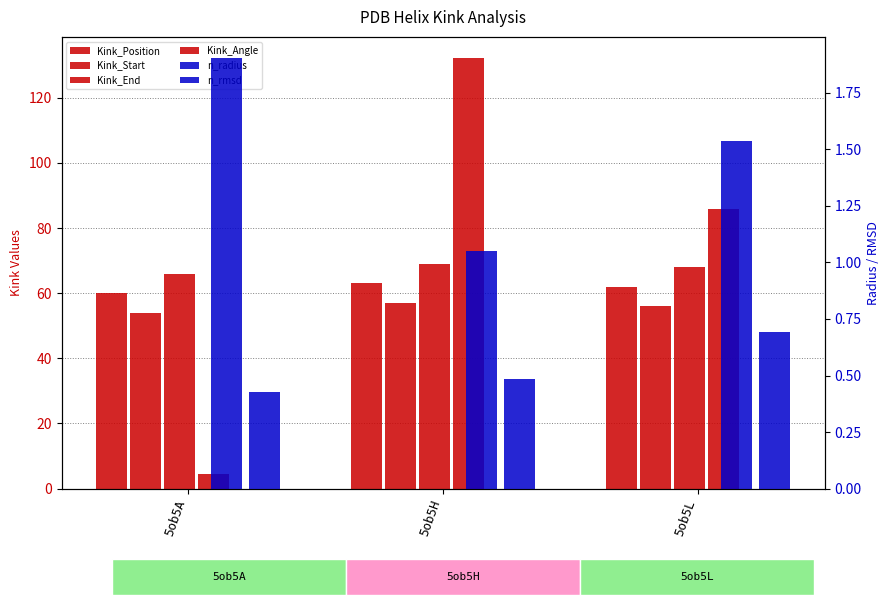

How many groups of bars are there?

3